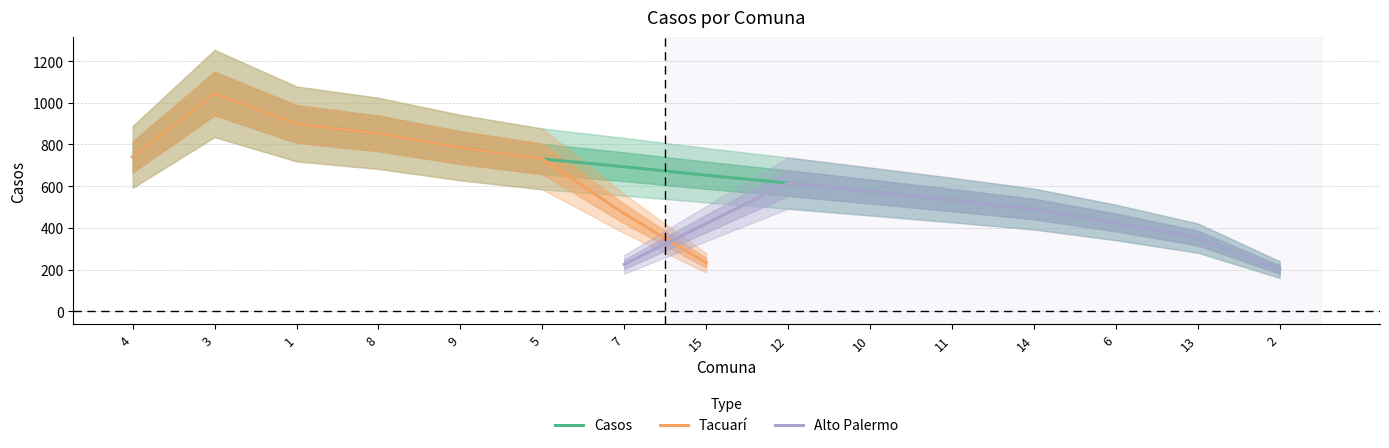

The value of Casos at 7 is 162.1. True or false?

False